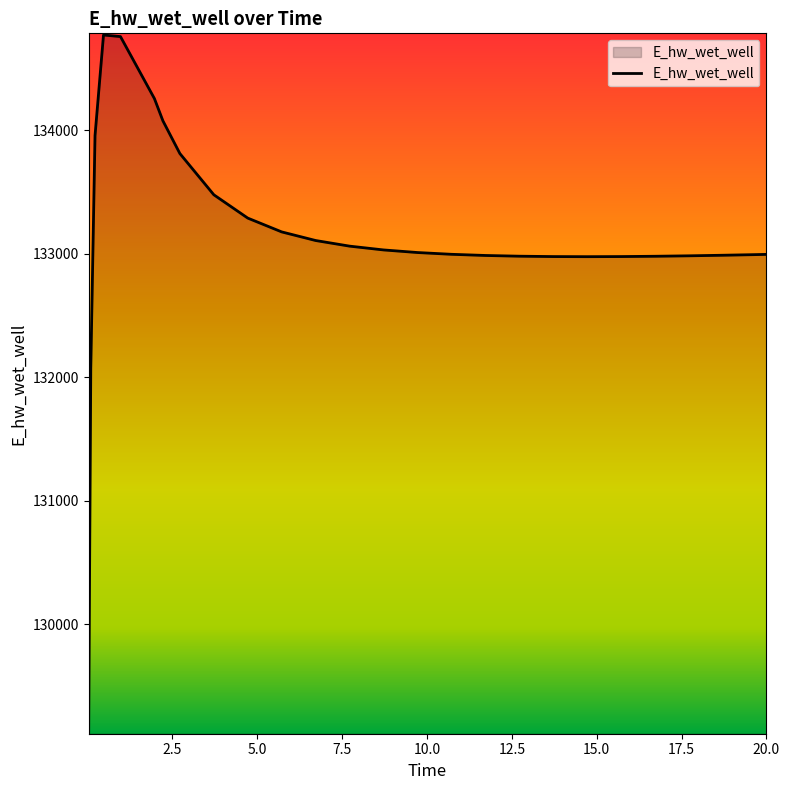

What is the difference between the maximum and minimum values?

5649.3